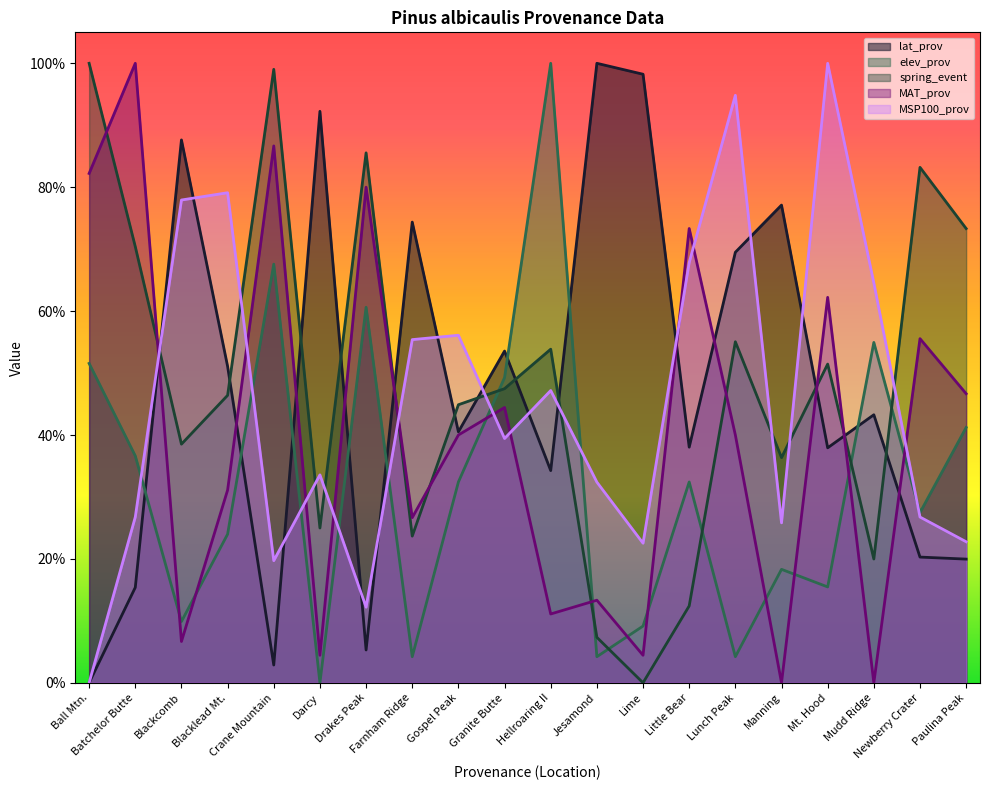

How many data points in spring_event are above 47?

10